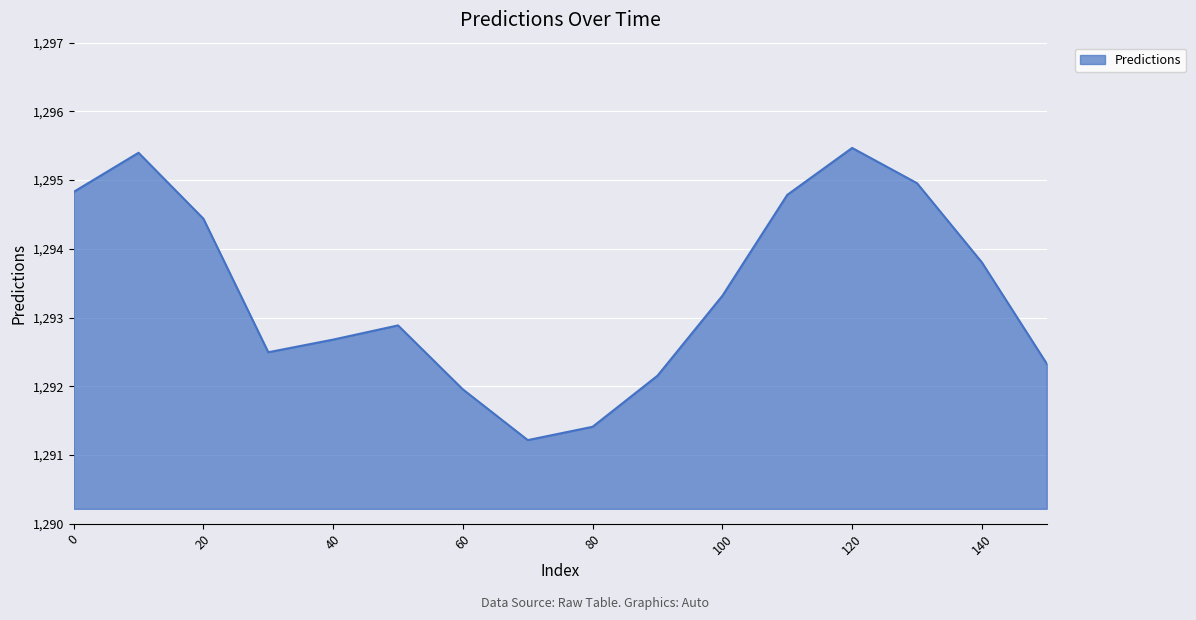

What is the difference between the maximum and minimum values?

4.3